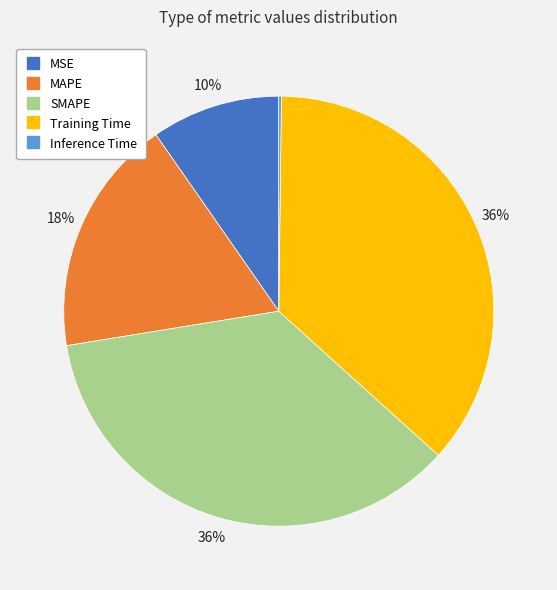

Is it true that Training Time is 46% of the pie?

False